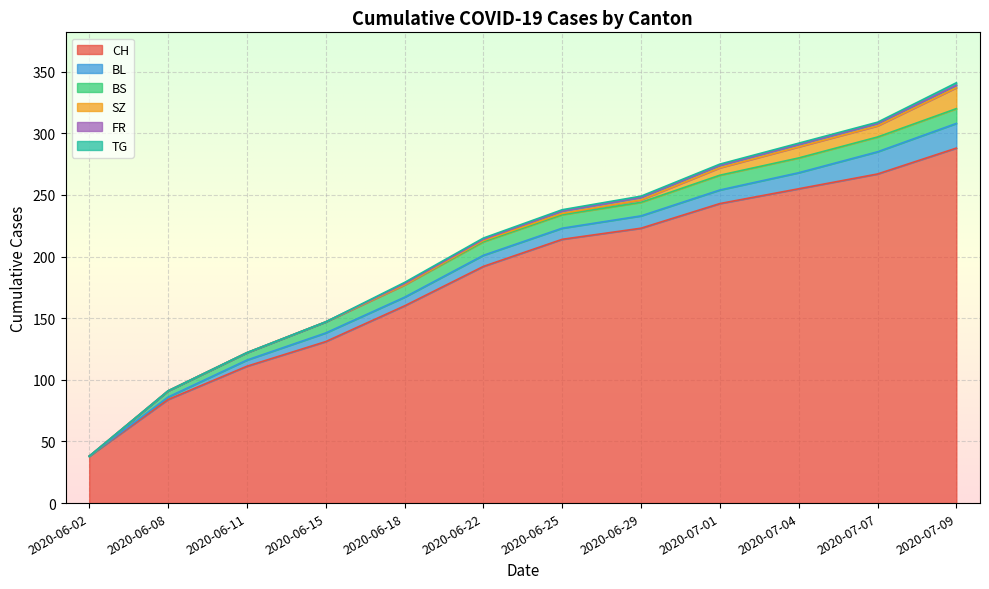

What is the spread (max minus min) of values at 2020-06-11?

111